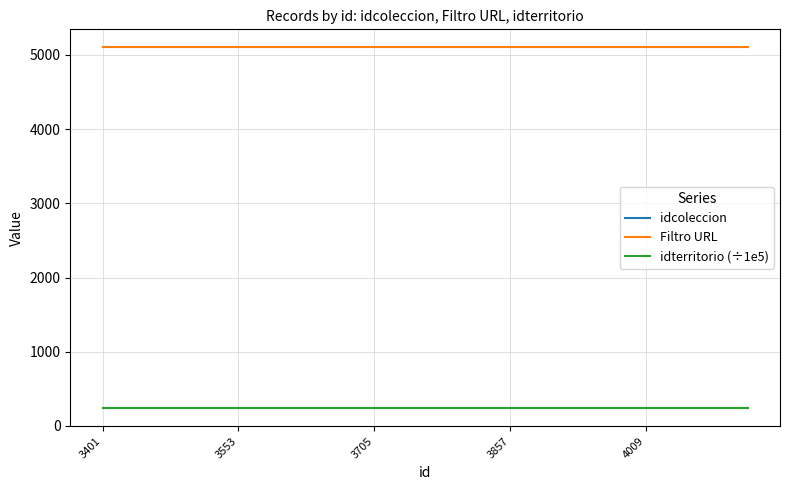

True or false: idcoleccion and Filtro URL intersect in this chart.

False